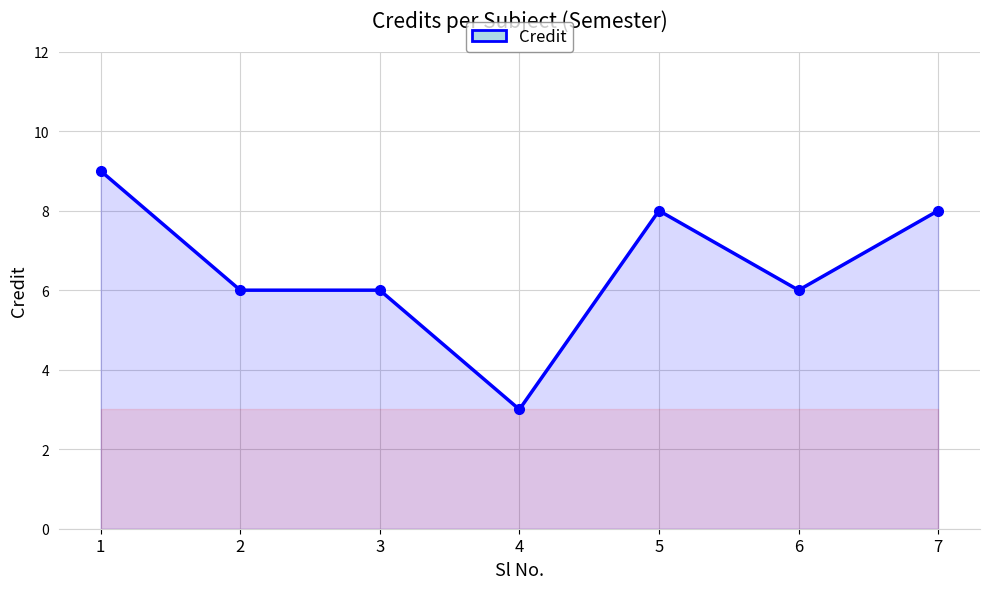

What is the average value?

7